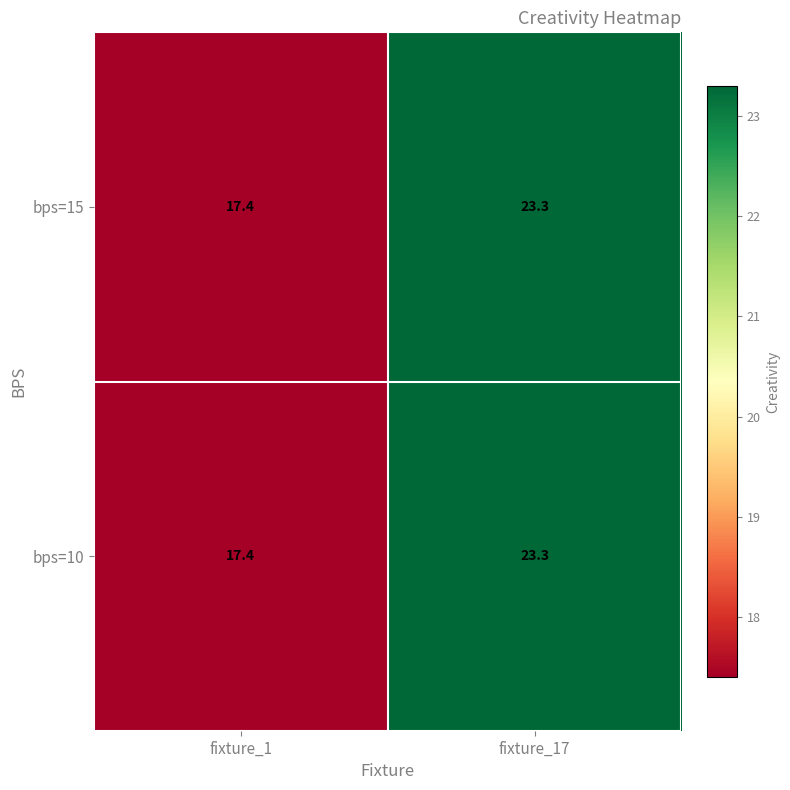

List the labels in order of bps=15 value, largest first.

fixture_17, fixture_1